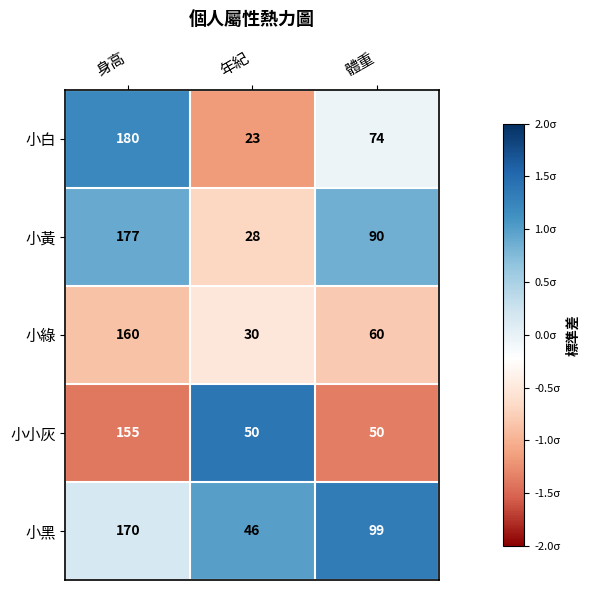

At which category is the sum across all series the highest?

身高